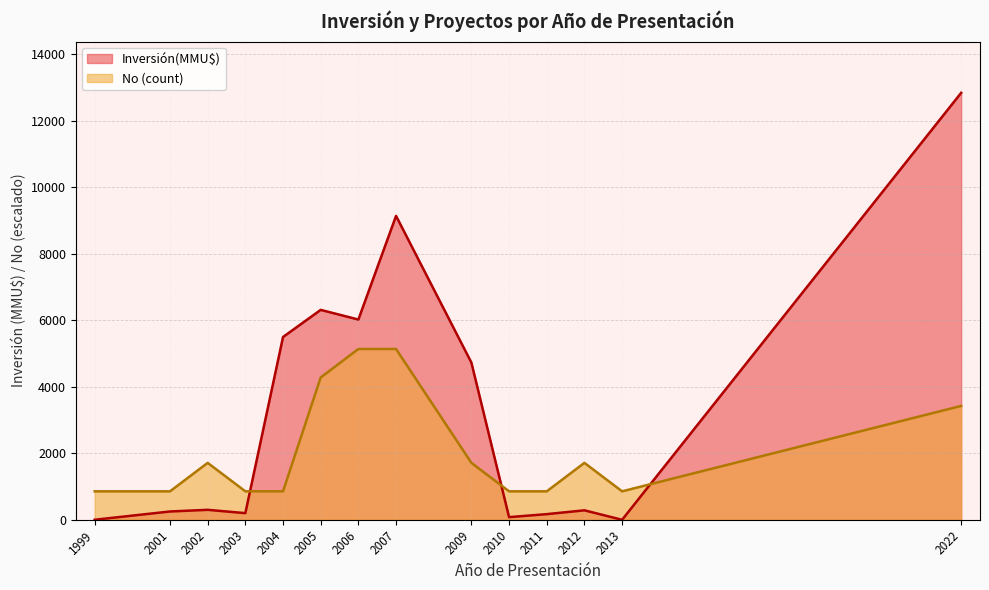

True or false: Inversión(MMU$) and No (count) cross at least once.

True